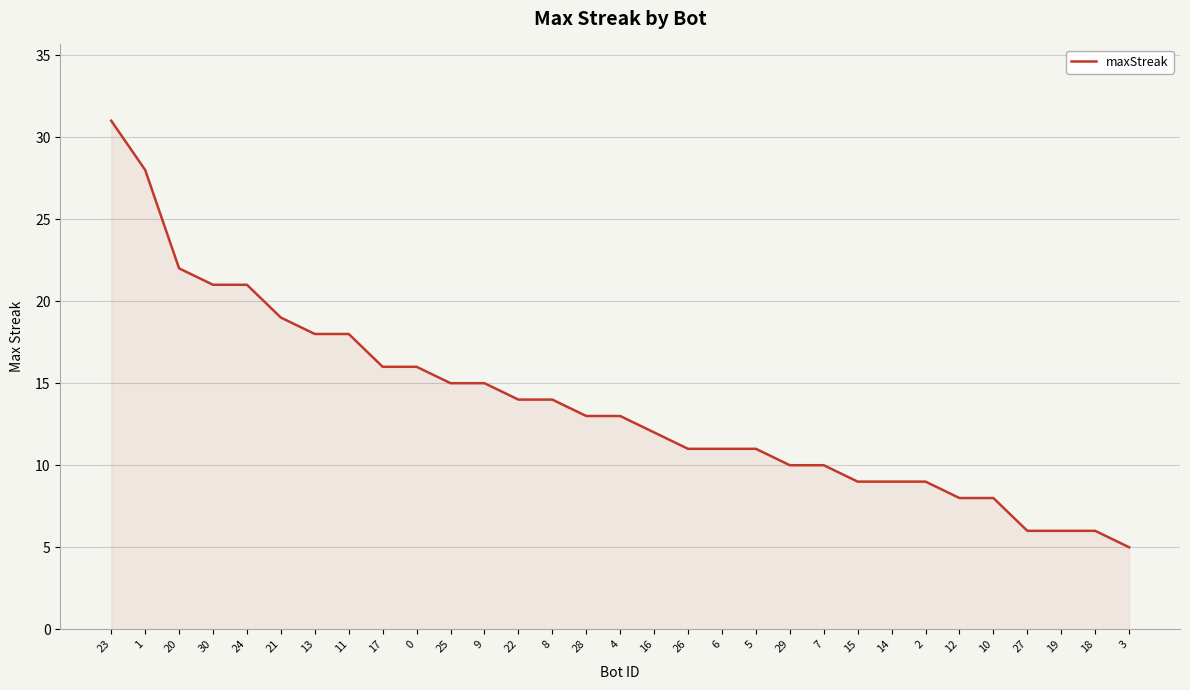

What is the maximum value shown in the chart?

31